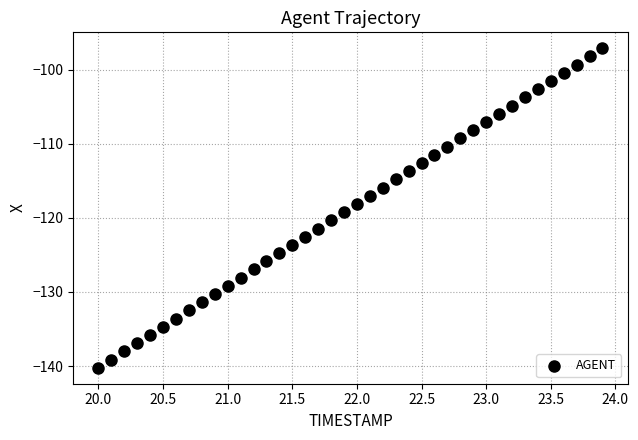

What is the range of Y values (max minus min)?

43.1